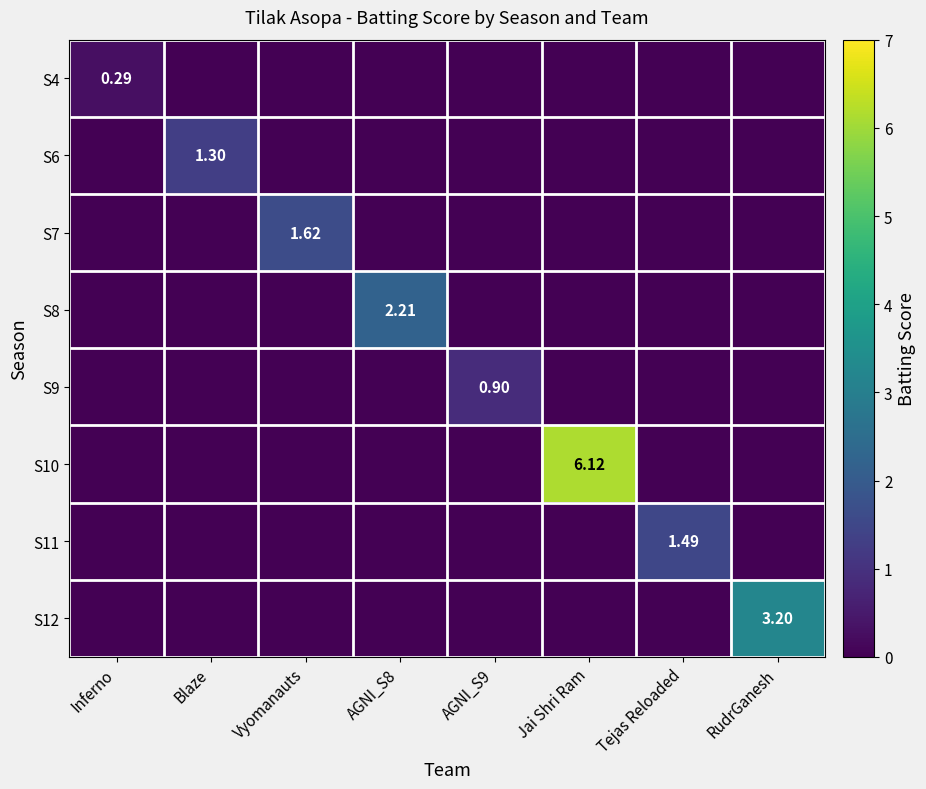

Which series has the largest range (max minus min)?

S10